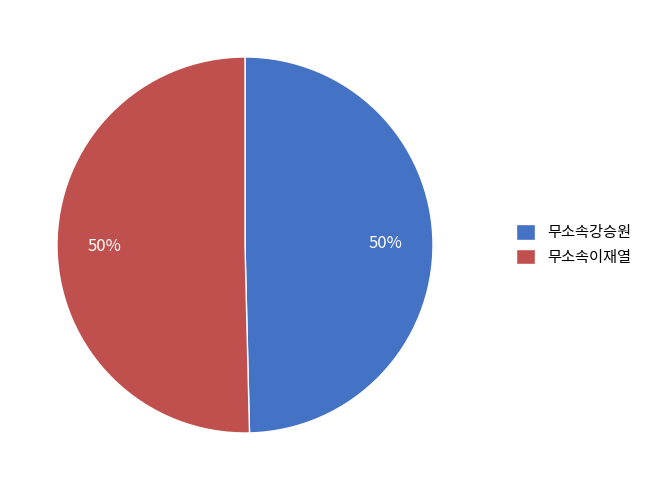

What is the ratio of the value at 무소속강승원 to the value at 무소속이재열?

1.0